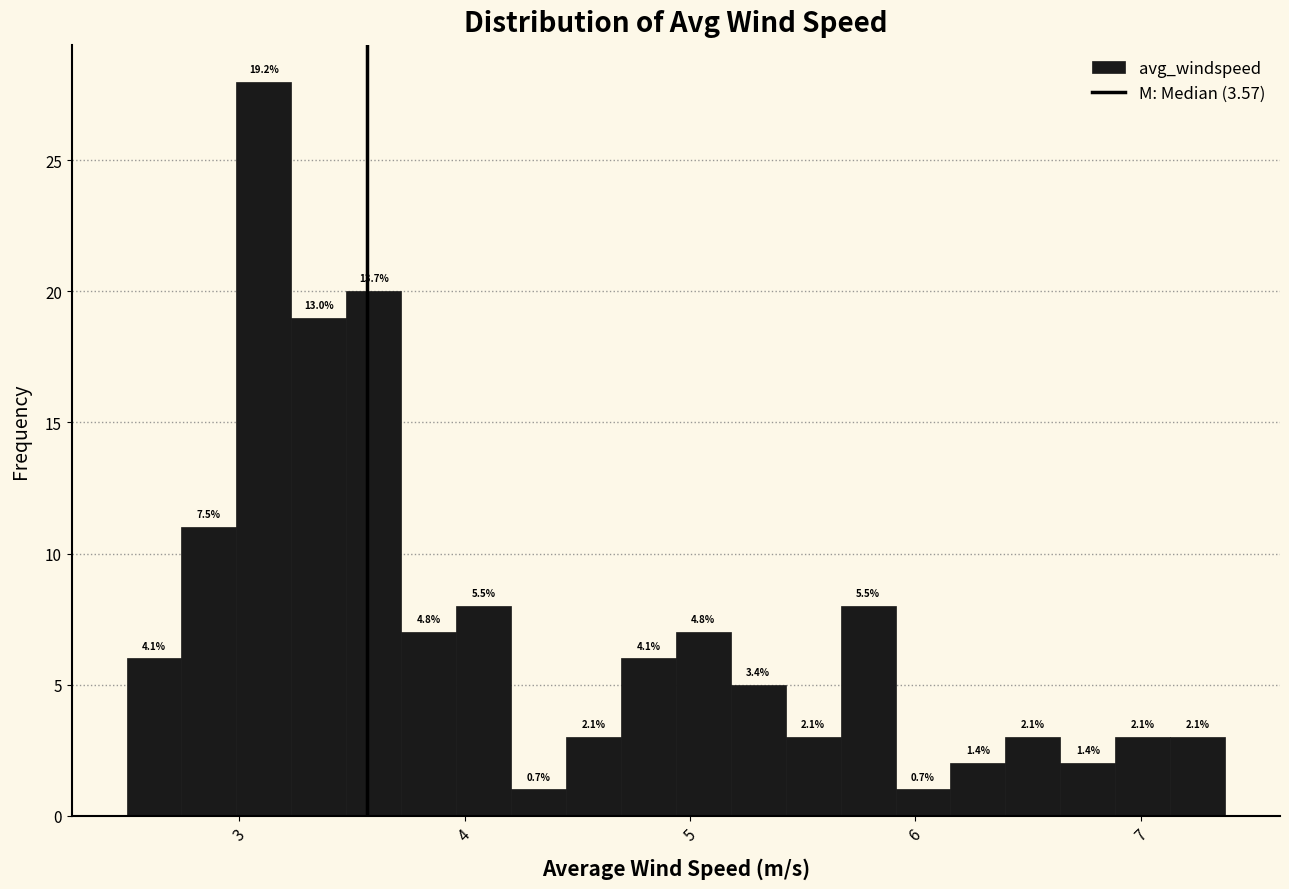

Read against the x-axis, roughly where is the centre of the tallest bar?

3.1